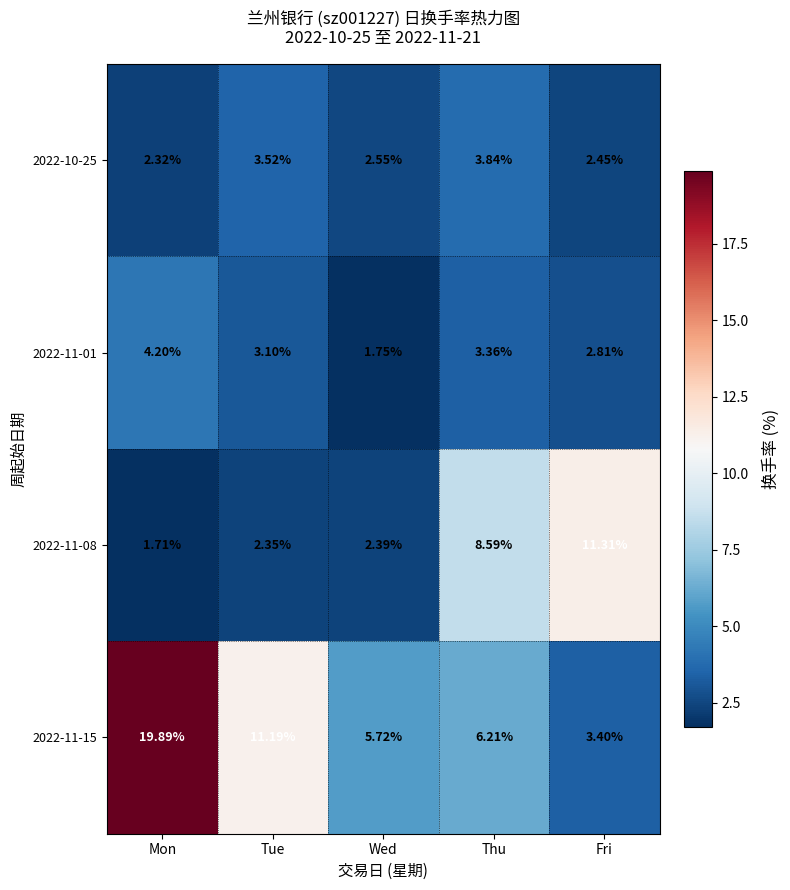

Which category has the lowest value in the 2022-11-08 series?

Mon